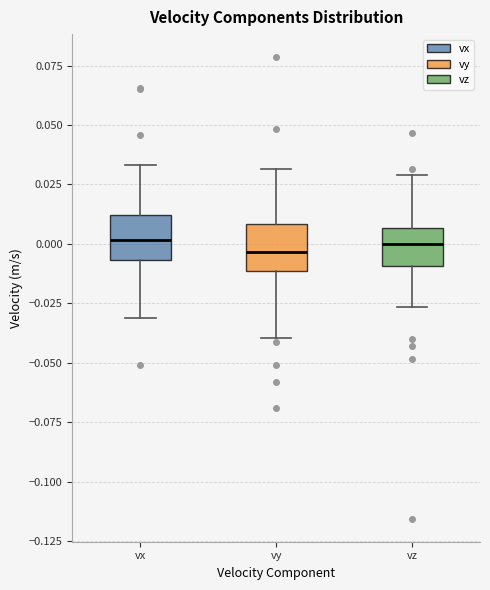

Where does the median line of the box for vx sit on the y-axis? The values are not printed on the chart, so give them approximately, as read against the axis.

0.000